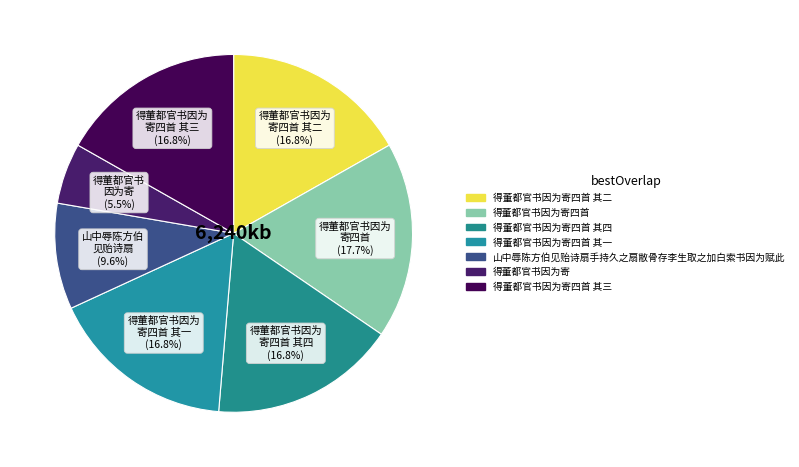

Combined, do 得董都官书因为寄四首 其四 and 得董都官书因为寄四首 其二 account for over 50%?

No